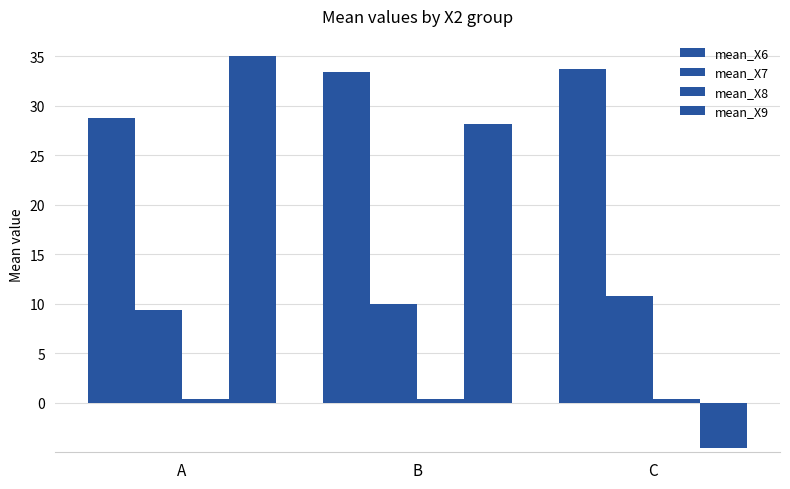

What is the total value across all series at A?

73.7